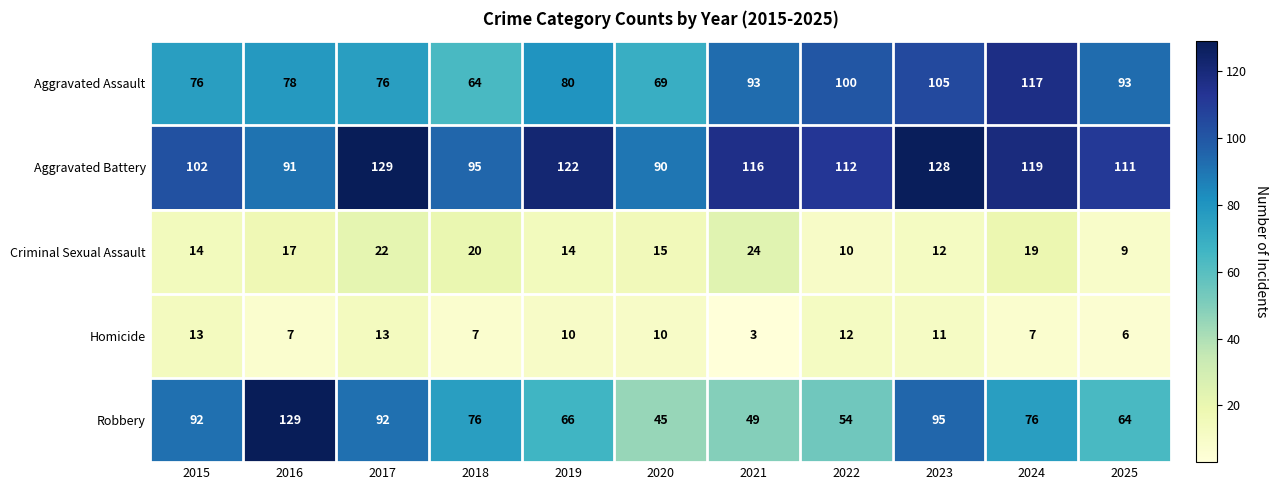

Which series has the largest total across all categories?

Aggravated Battery